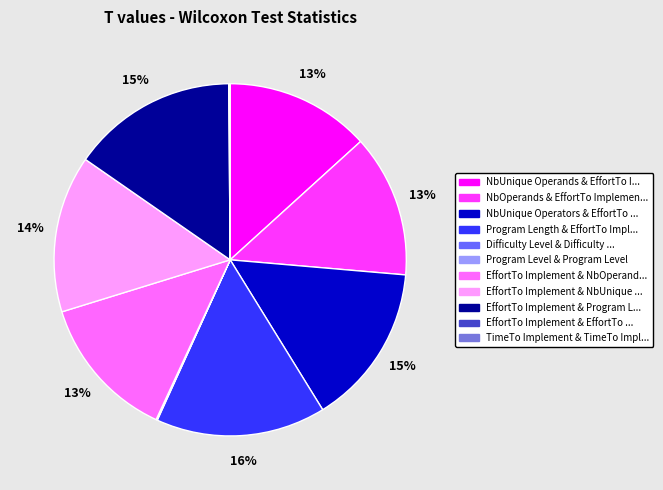

To the nearest percent, what is the average slice percentage?

9%